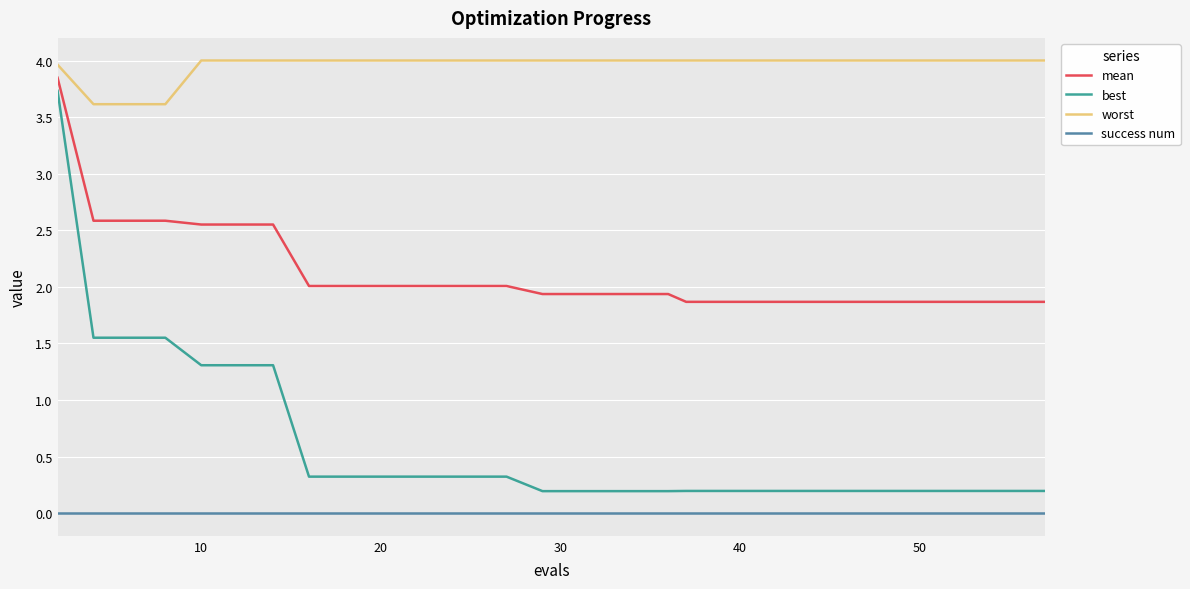

True or false: mean and success num intersect in this chart.

False